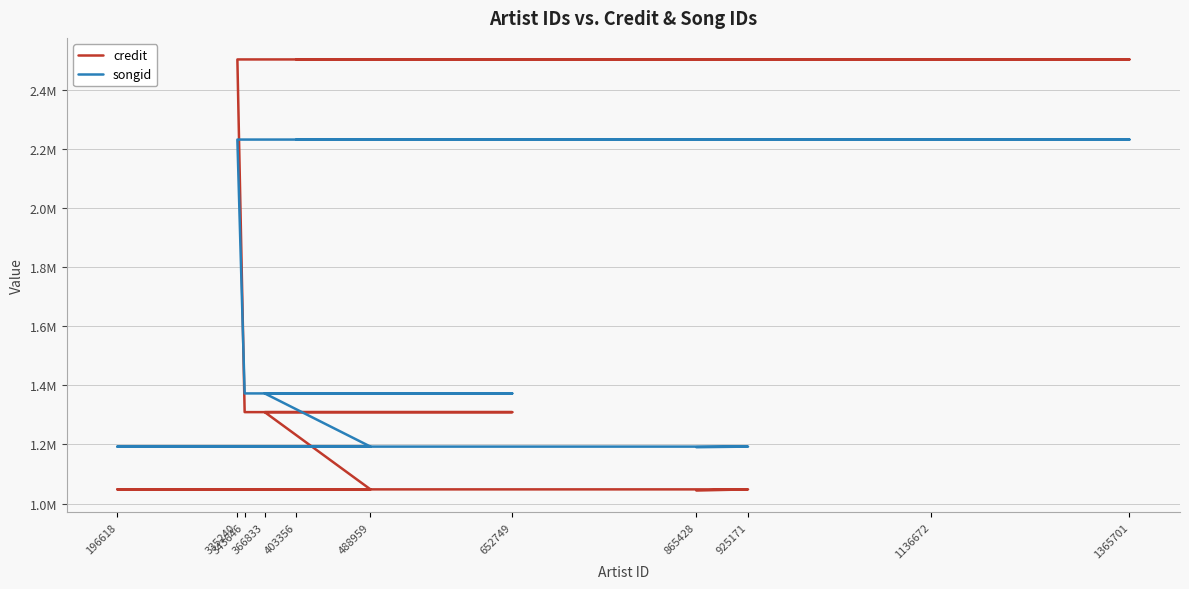

List the series in order of their overall mean, lowest first.

songid, credit